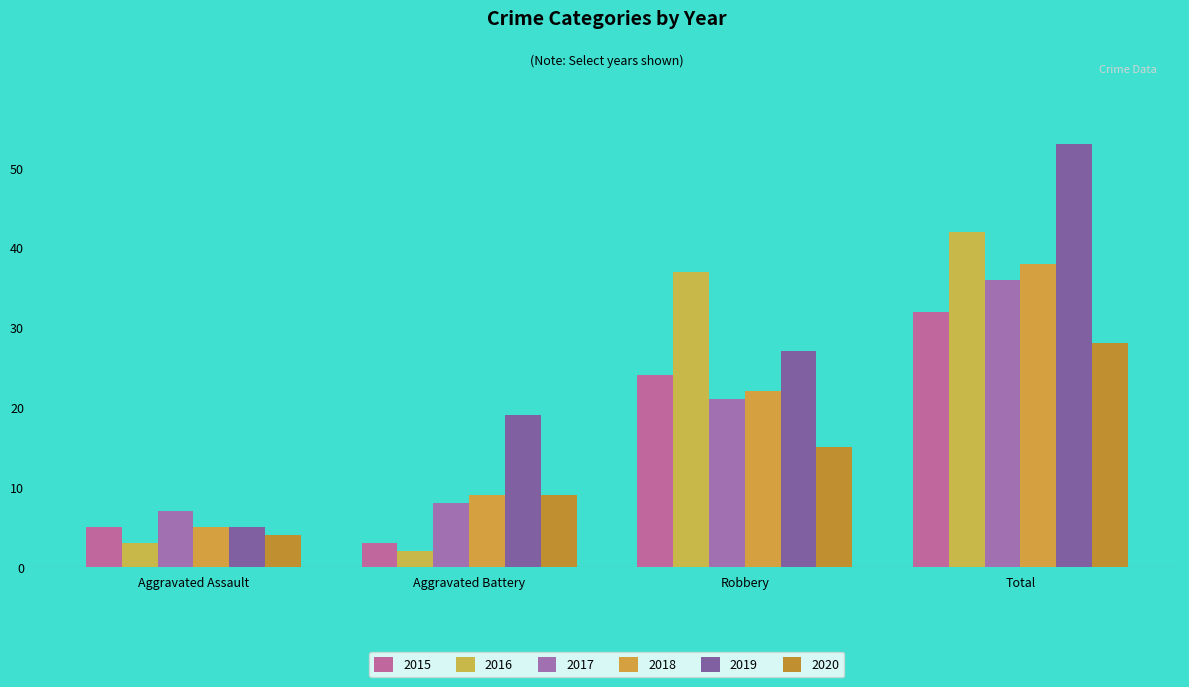

What is the sum of all 2019 values?

104